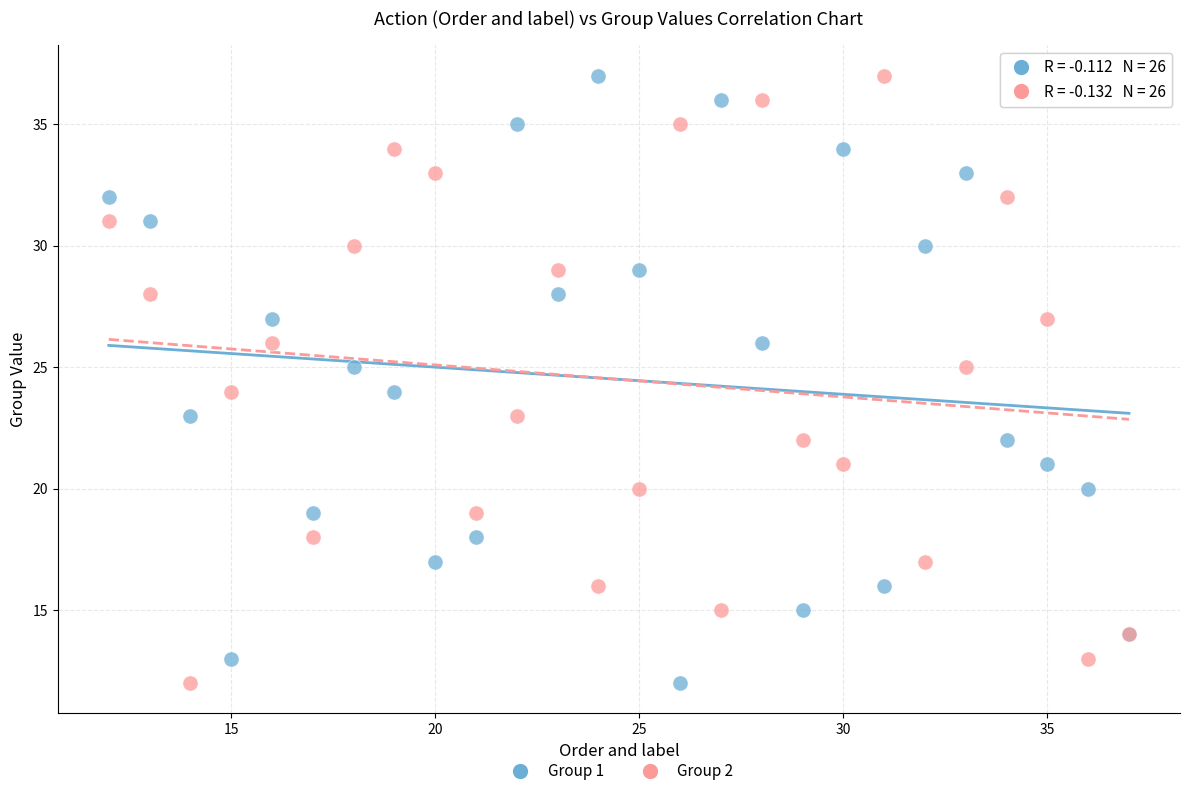

What is the X range (max minus min) for the scatter plot?

25